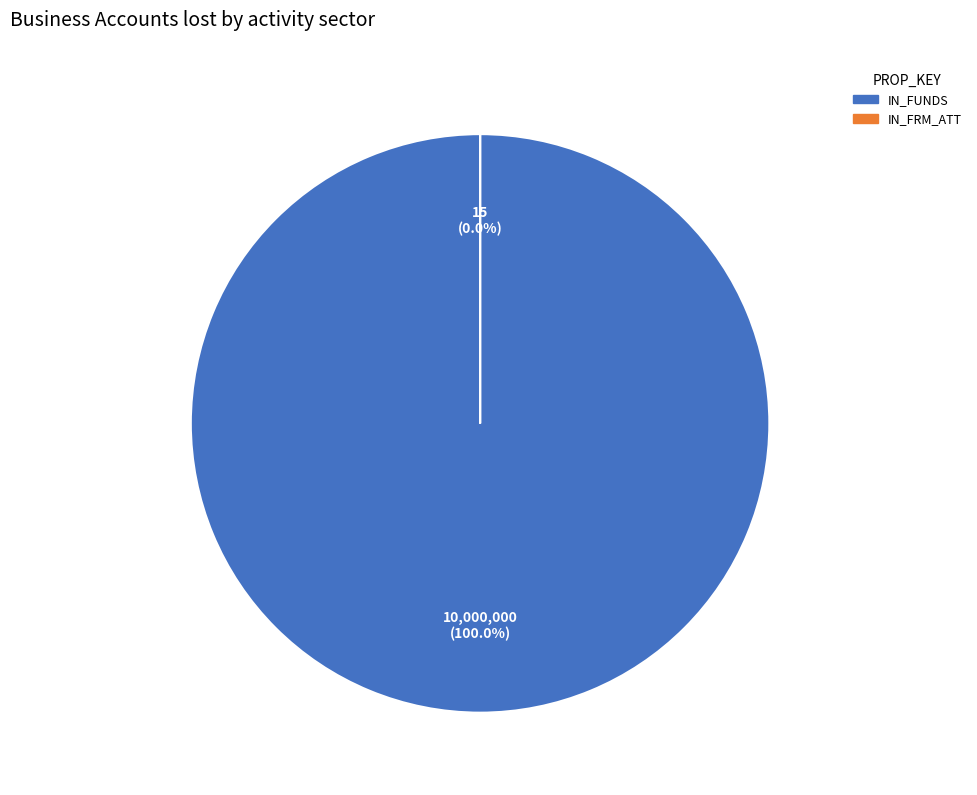

Which category has the smallest portion of the pie?

IN_FRM_ATT